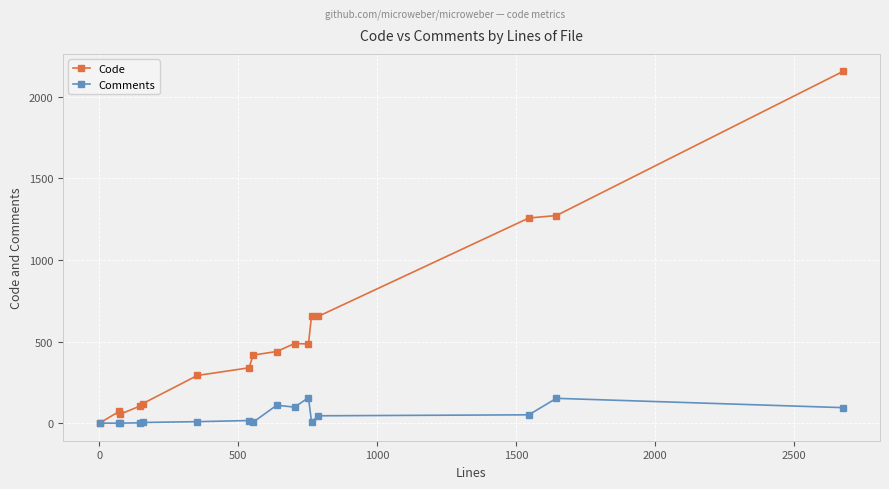

Which series has the widest spread of values?

Code